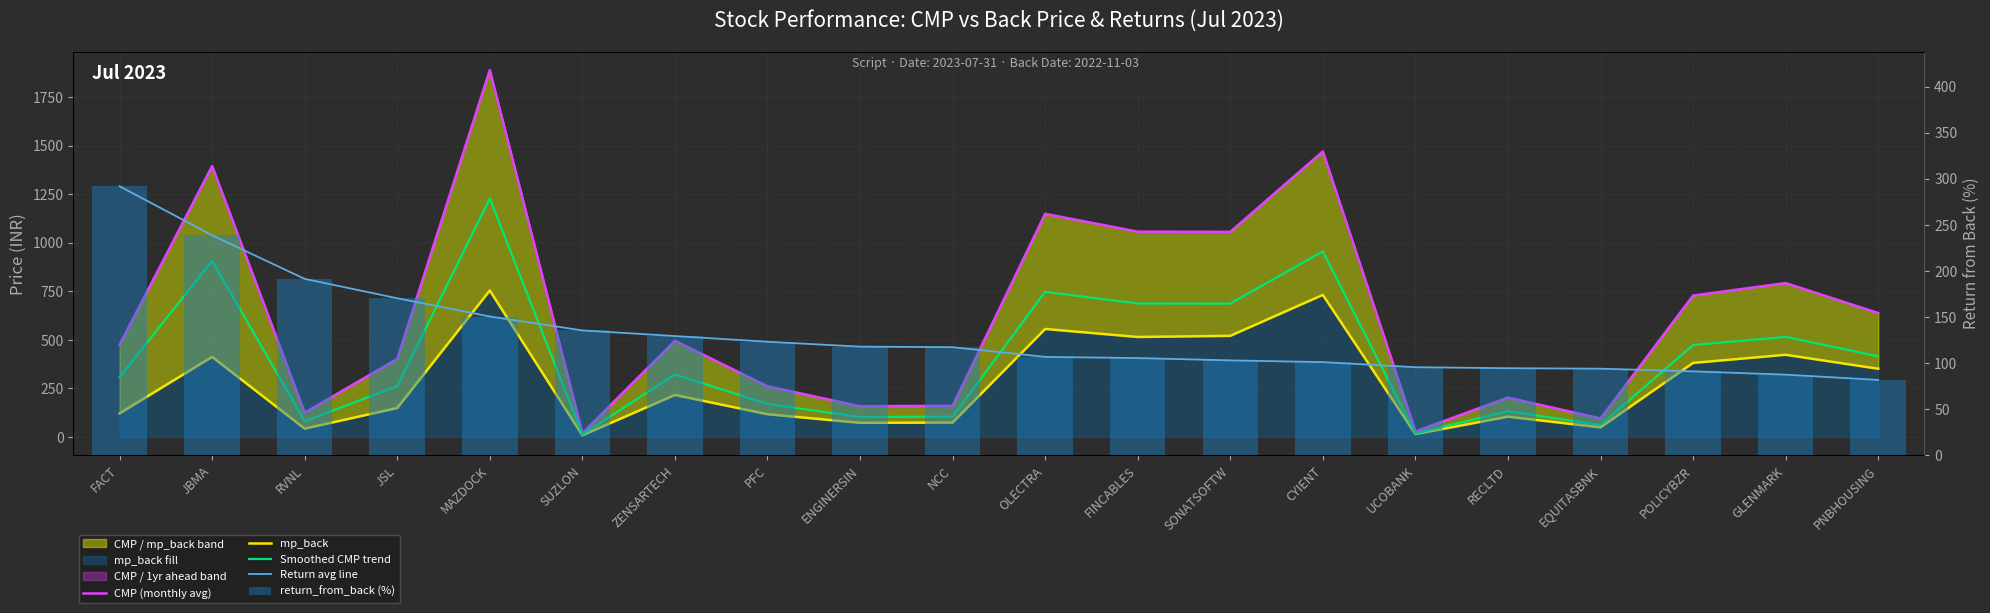

True or false: CMP (monthly avg) has a value of 792.3 at GLENMARK.

True